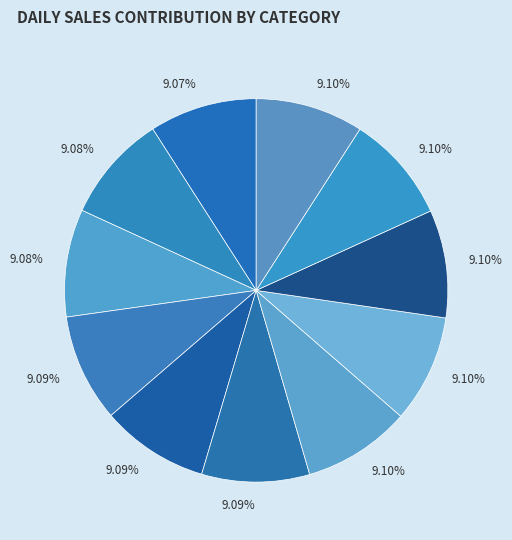

How many segments does this pie chart have?

11